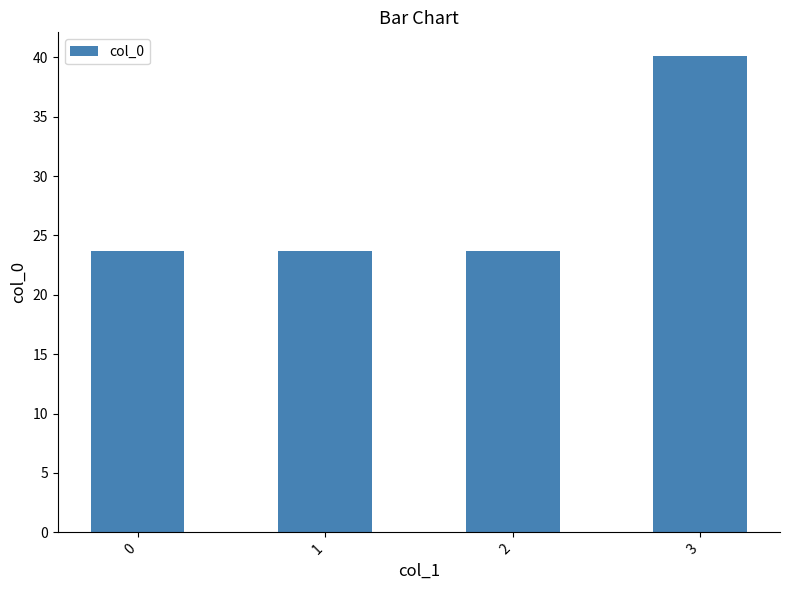

What is the value of the 3rd bar from the left?

23.7